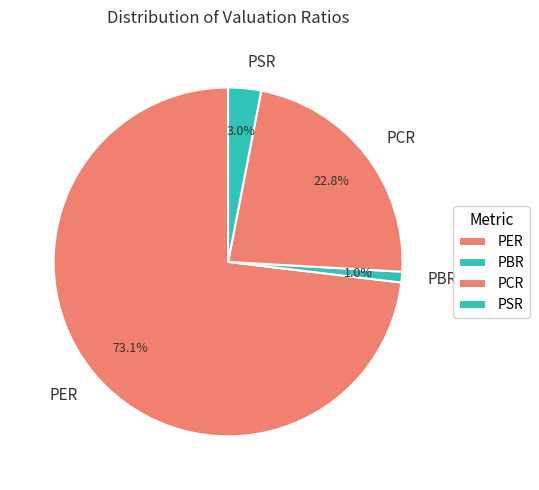

Rank the categories by value from lowest to highest.

PBR, PSR, PCR, PER